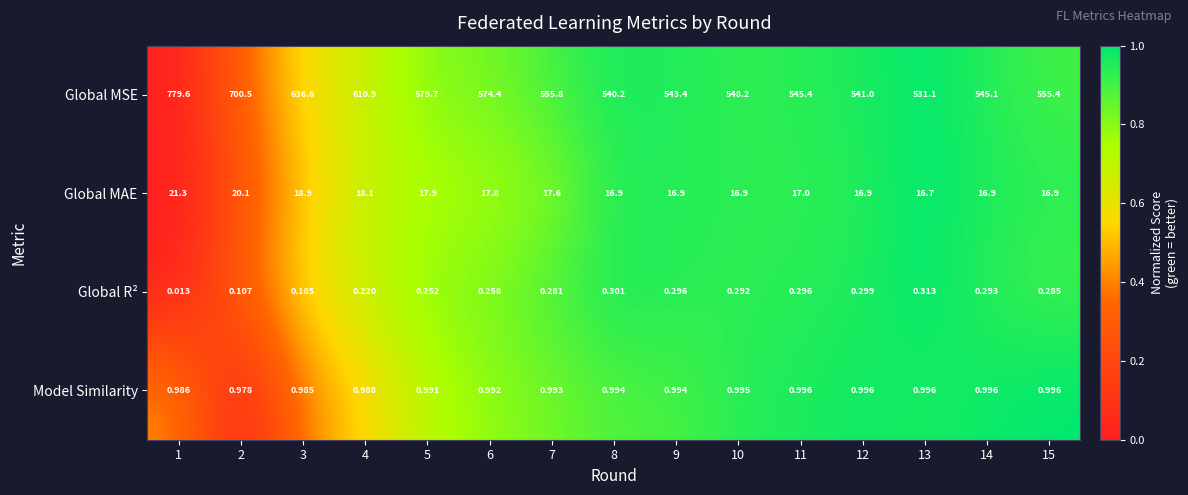

Is the value of Global MAE at 15 greater than the value of Model Similarity at 12?

Yes